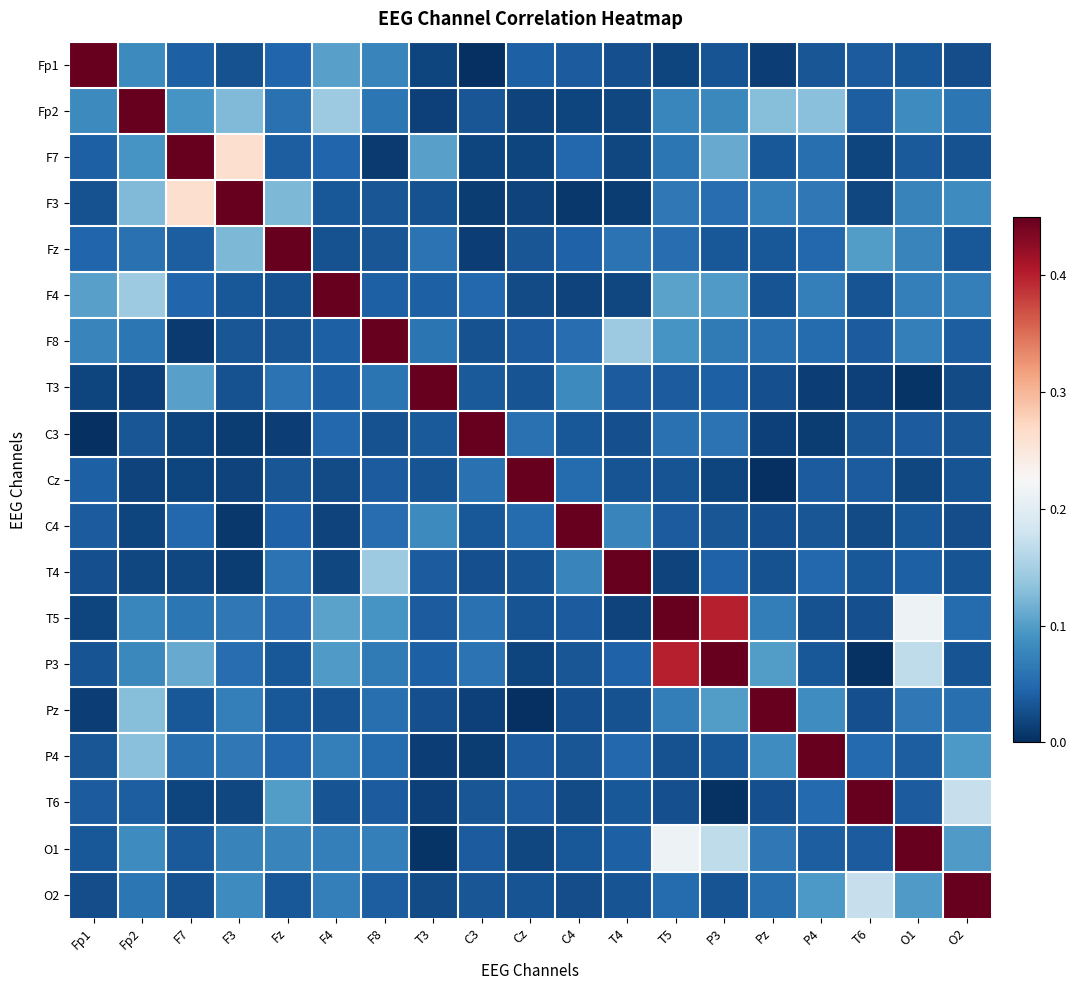

How many distinct data groups are displayed?

19